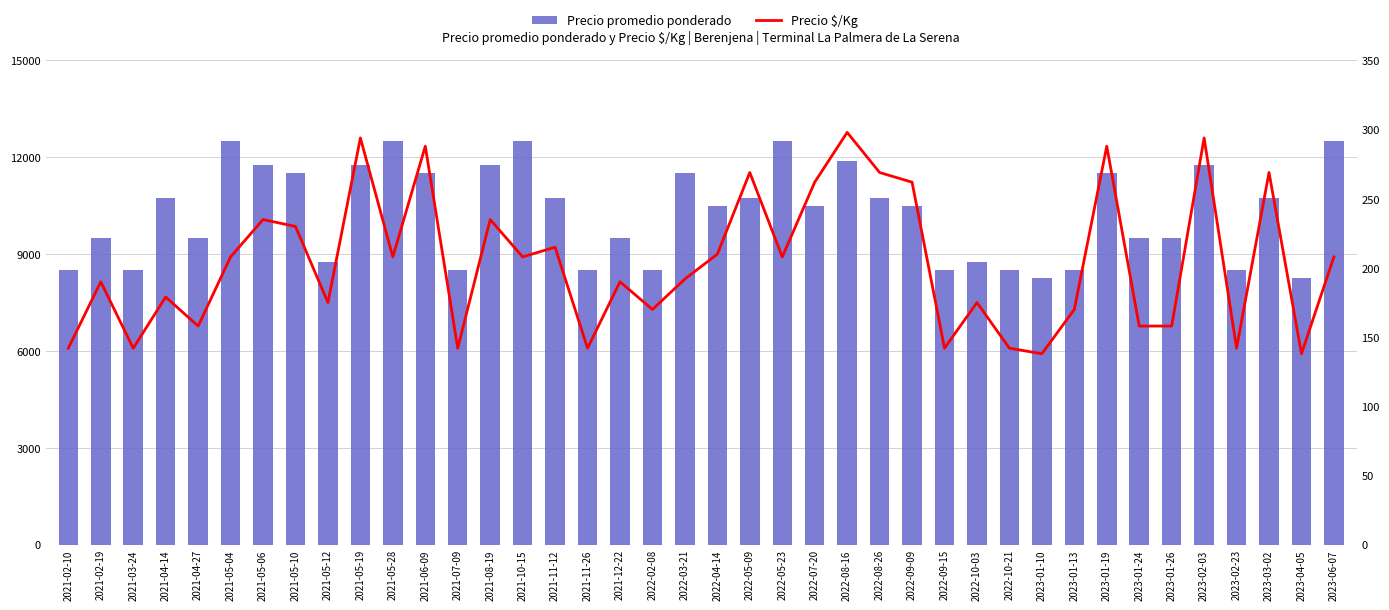

What is the value of the Precio promedio ponderado bar at the 39th from the left?

8250